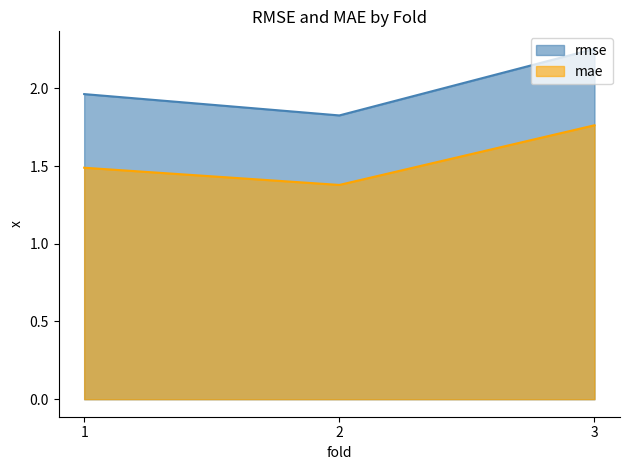

What value does the mae series have at 3?

1.8